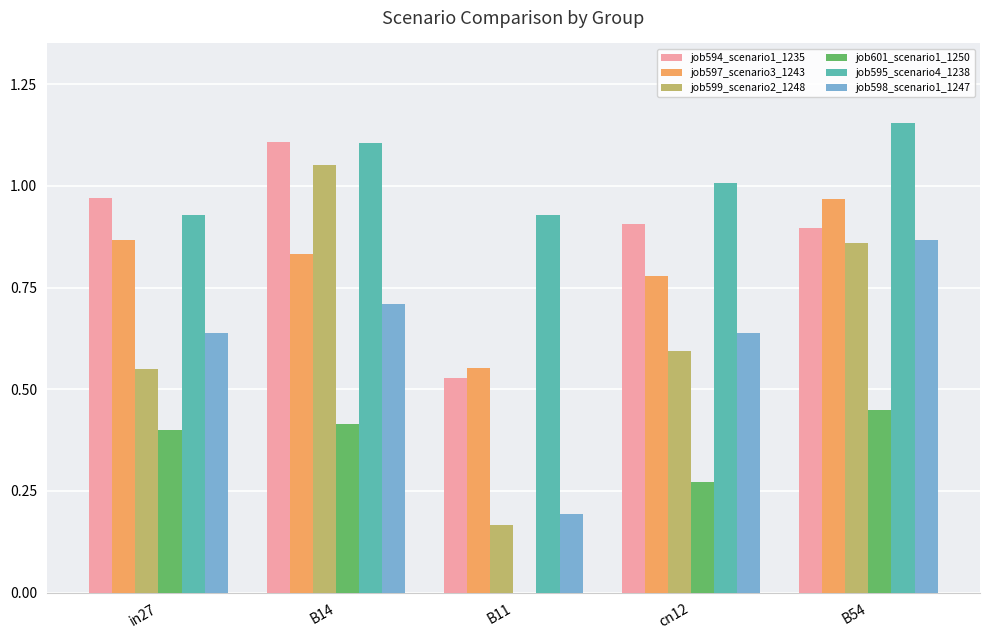

What is the sum of all job599_scenario2_1248 values?

3.2